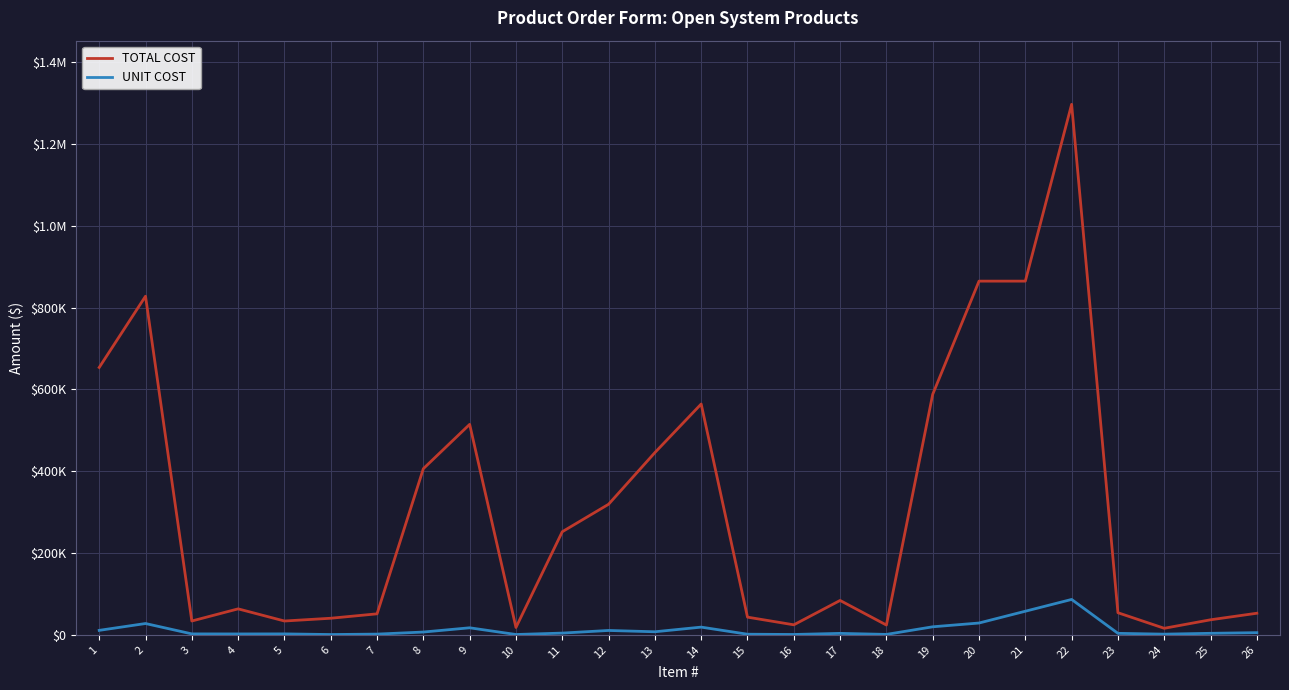

Reading left to right, what are all the values shown in this chart?

TOTAL COST: 1=653700	2=827850	3=33750	4=63450	5=33750	6=40500	7=51300	8=406200	9=514500	10=18000	11=252000	12=319200	13=445500	14=564300	15=43200	16=24450	17=84000	18=23880	19=588000	20=864750	21=864750	22=1297020	23=54000	24=15950	25=36750	26=52750
UNIT COST: 1=10895	2=27595	3=2250	4=2115	5=2250	6=675	7=1710	8=6770	9=17150	10=750	11=4200	12=10640	13=7425	14=18810	15=1440	16=815	17=3500	18=995	19=19600	20=28825	21=57650	22=86468	23=3600	24=1595	25=3675	26=5275